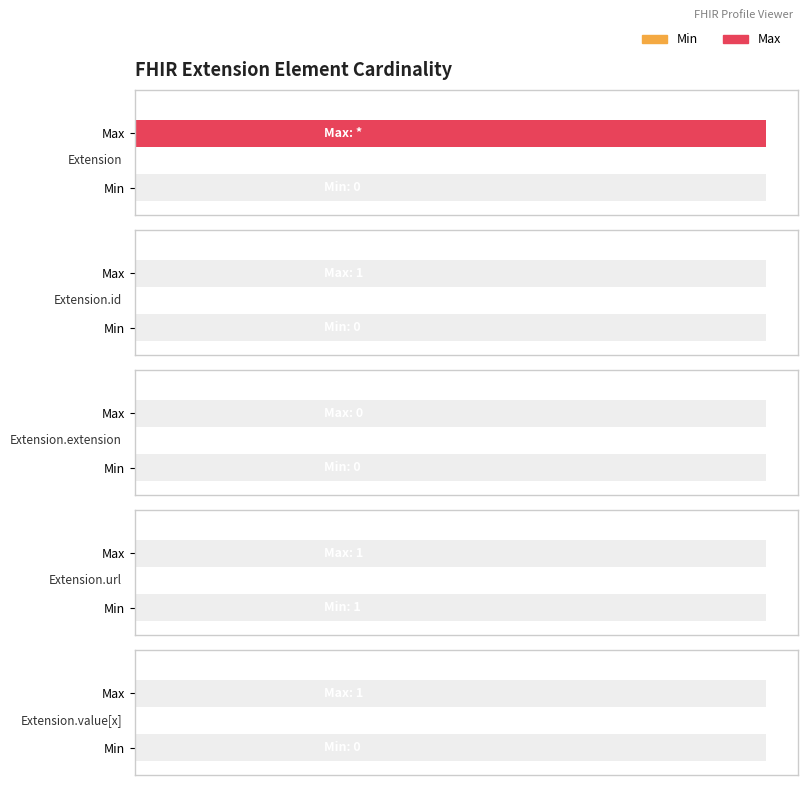

Reading left to right, extract all data points from this chart.

Min: Extension=0	Extension.id=0	Extension.extension=0	Extension.url=1	Extension.value[x]=0
Max: Extension=999	Extension.id=1	Extension.extension=0	Extension.url=1	Extension.value[x]=1
Base Min: Extension=0	Extension.id=0	Extension.extension=0	Extension.url=1	Extension.value[x]=0